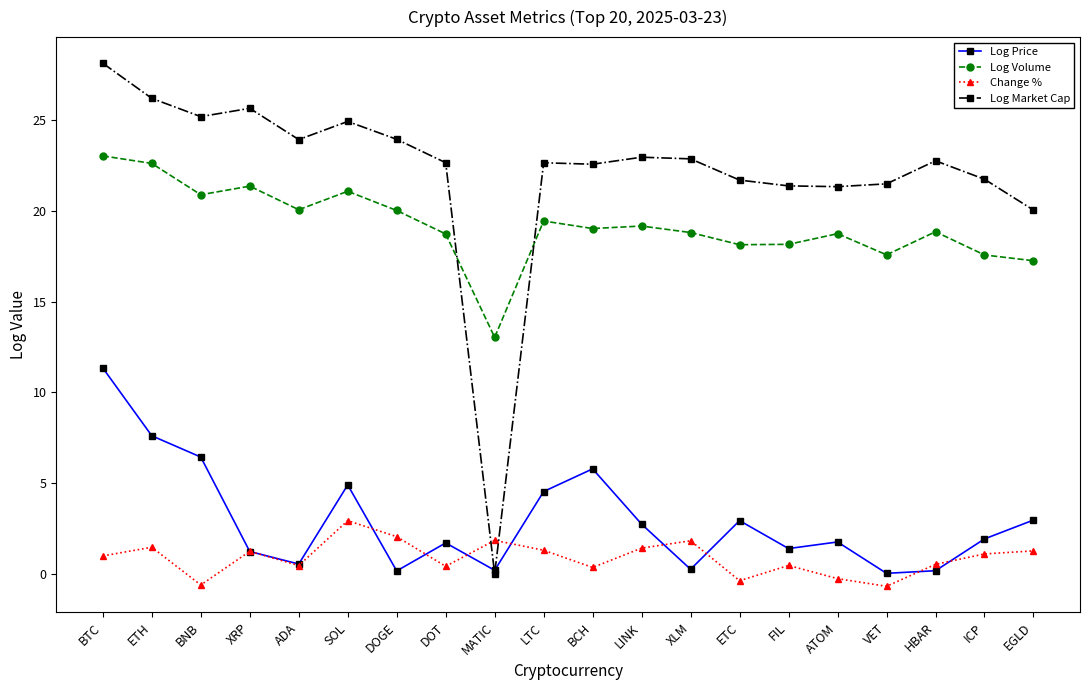

How many distinct data groups are displayed?

4